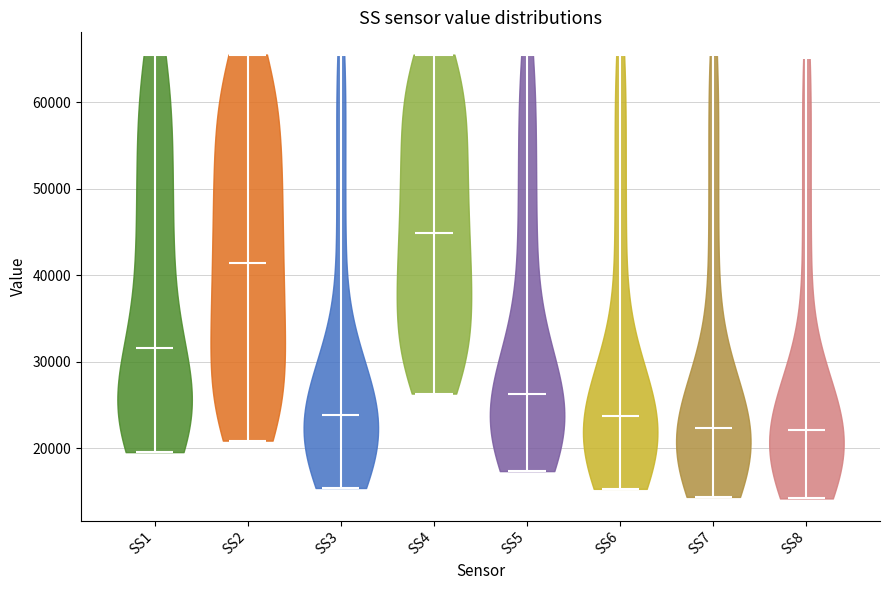

What is the highest point the violin for SS5 reaches on the y-axis? The values are not printed on the chart, so give them approximately, as read against the axis.

65000